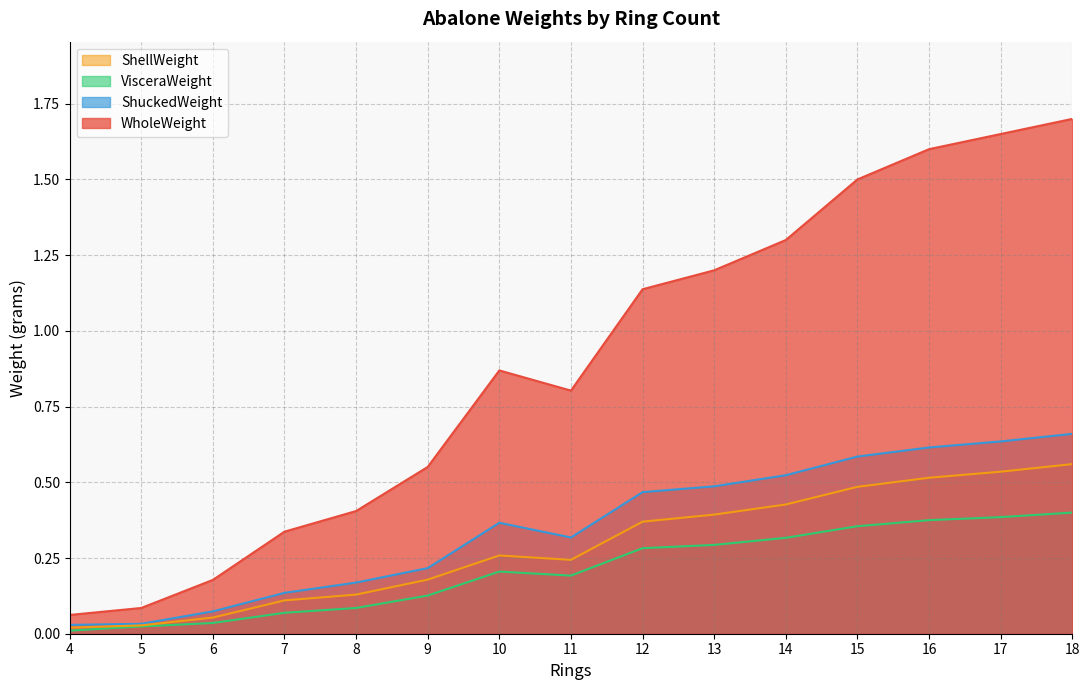

At which label is ShellWeight closest to 0?

4